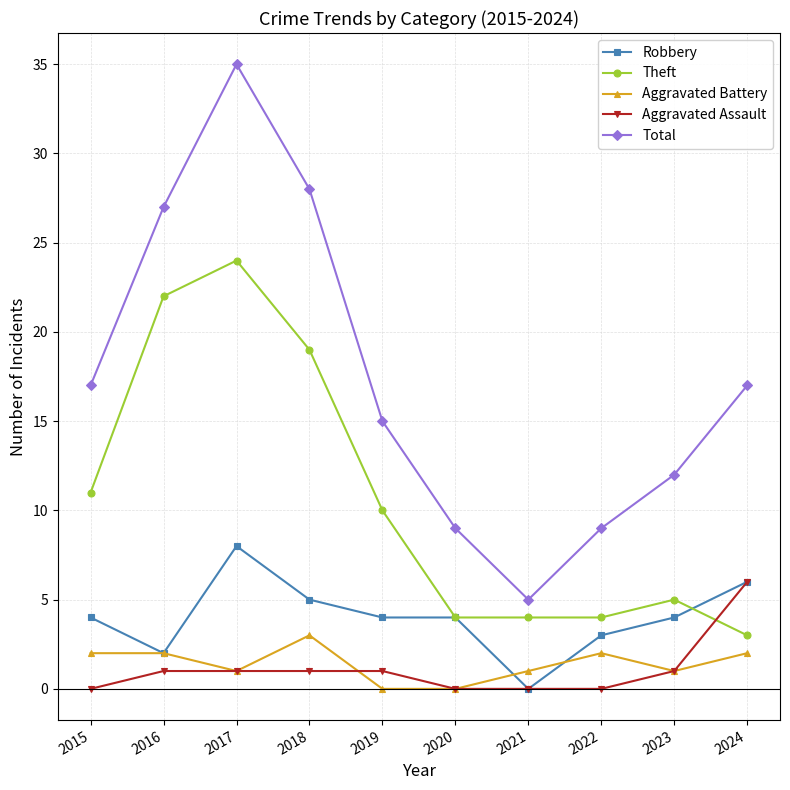

Count the number of data series in this chart.

5